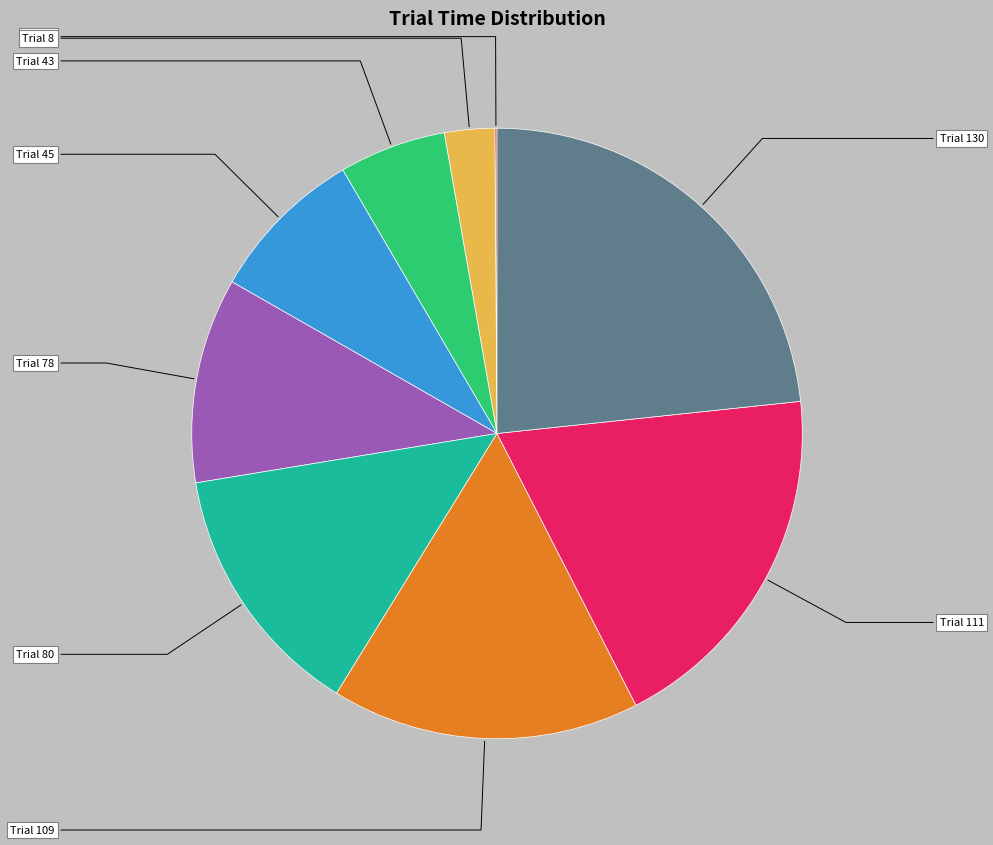

To the nearest percent, what percentage of the pie is Trial 109?

16%